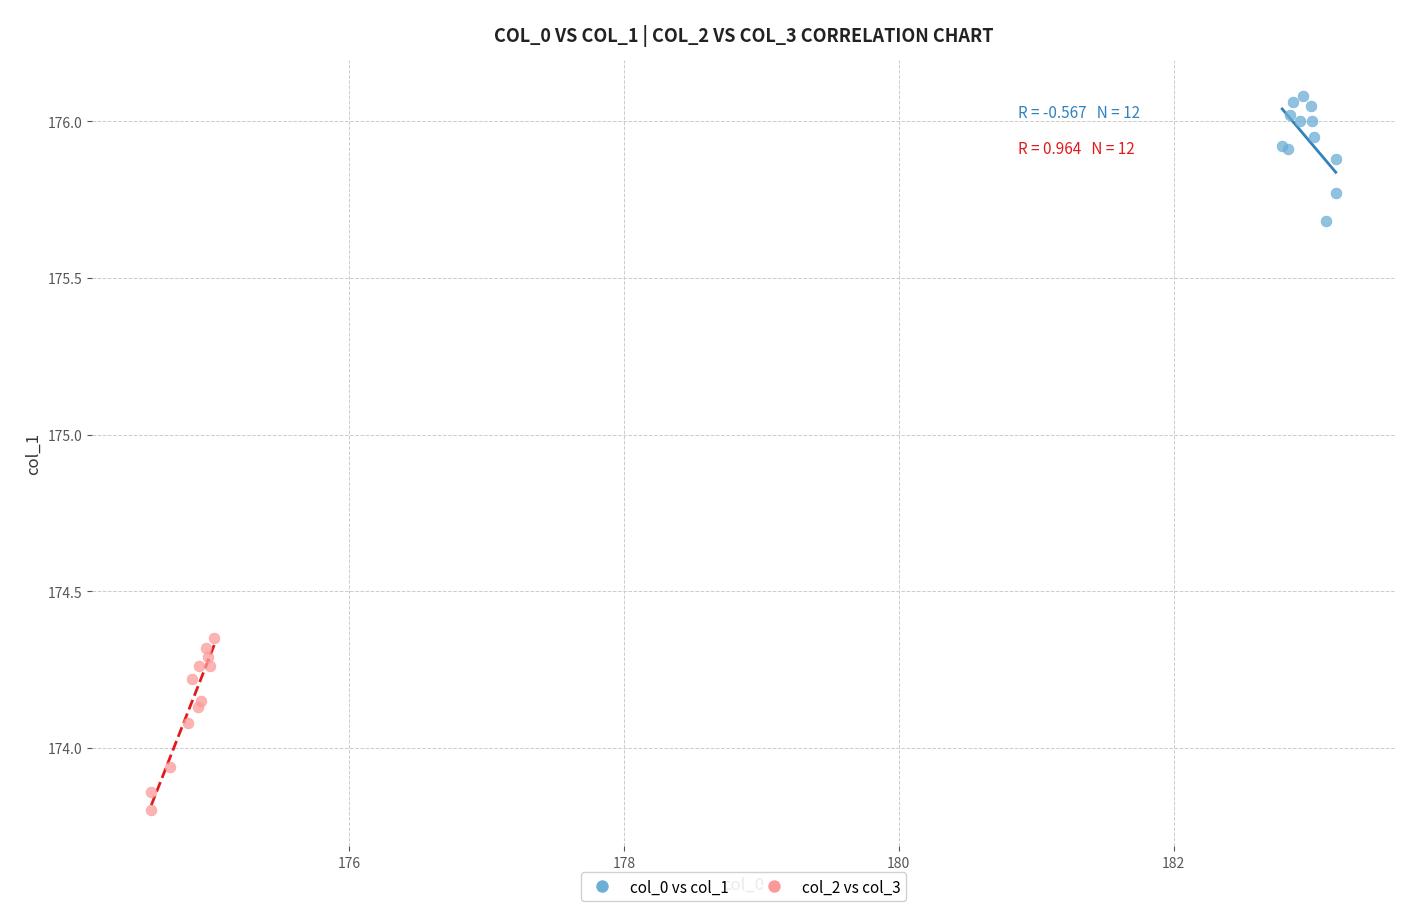

Which series contains the lowest Y value?

col_2 vs col_3